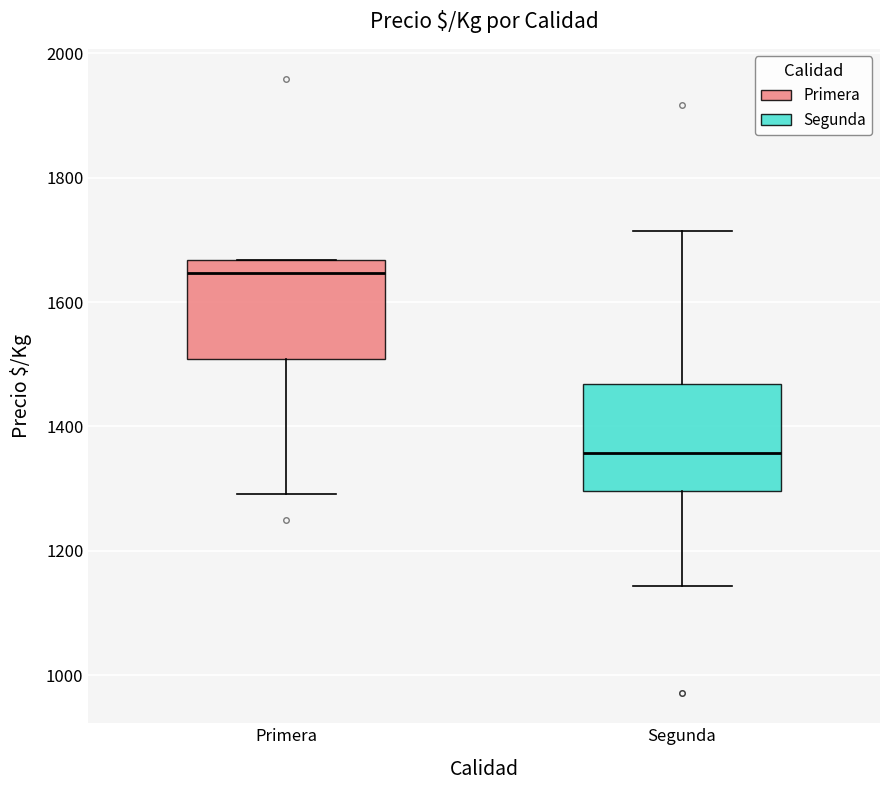

Reading left to right, read every box against the y-axis: the position of its median line, the range the box covers, and the ends of its whiskers. The values are not printed on the chart, so give them approximately, as read against the axis.

Primera: median 1640, box 1500 to 1660, whiskers 1300 to 1660
Segunda: median 1360, box 1300 to 1460, whiskers 1140 to 1720